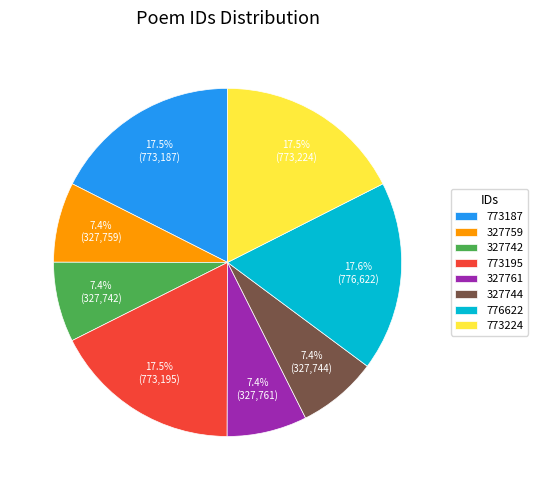

Which has a higher value, 773187 or 327744?

773187